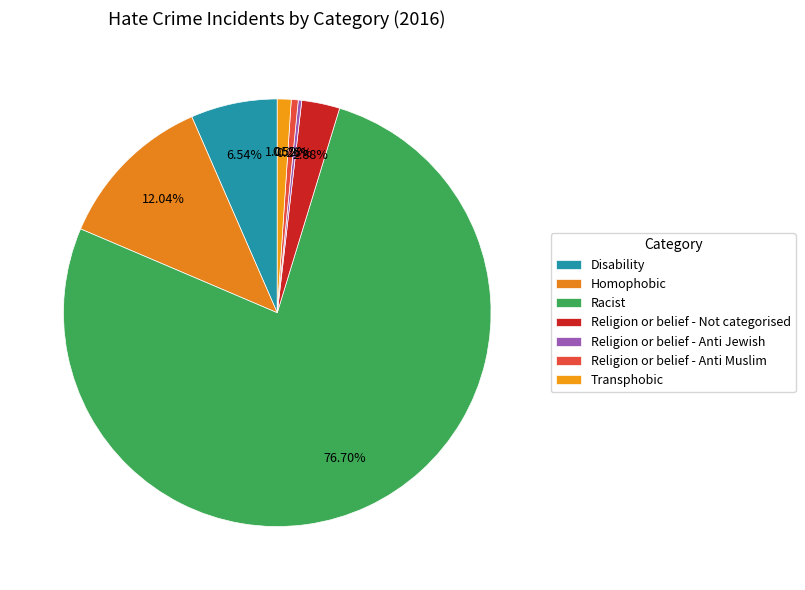

Rank the categories by value from highest to lowest.

Racist, Homophobic, Disability, Religion or belief - Not categorised, Transphobic, Religion or belief - Anti Muslim, Religion or belief - Anti Jewish